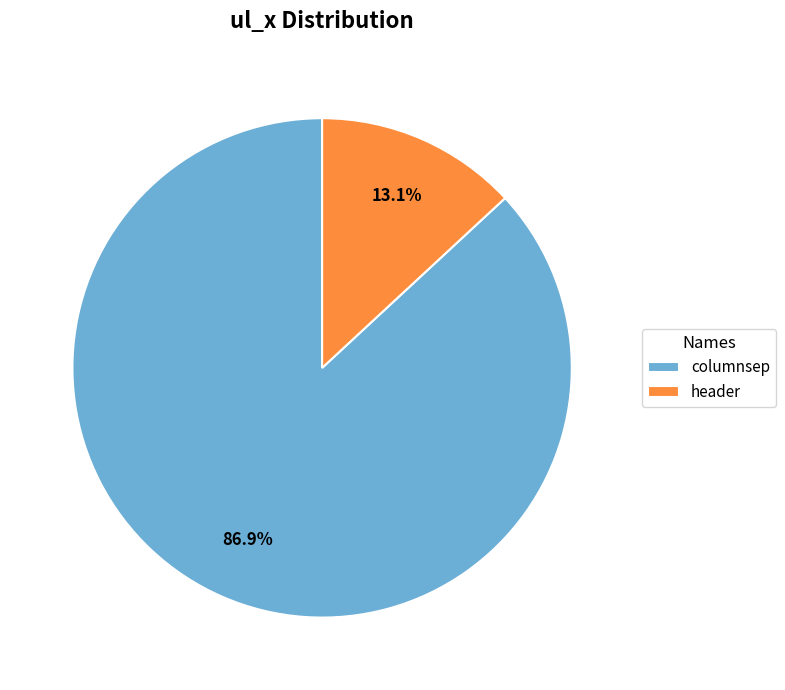

To the nearest percent, what is the average slice percentage?

50%